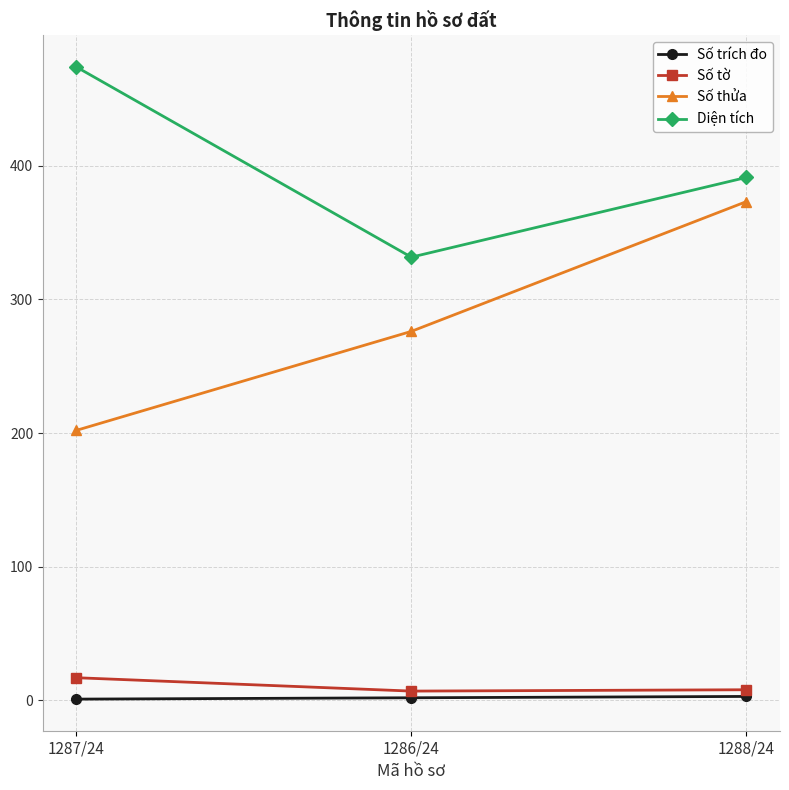

What is the highest value of the Diện tích series?

473.7